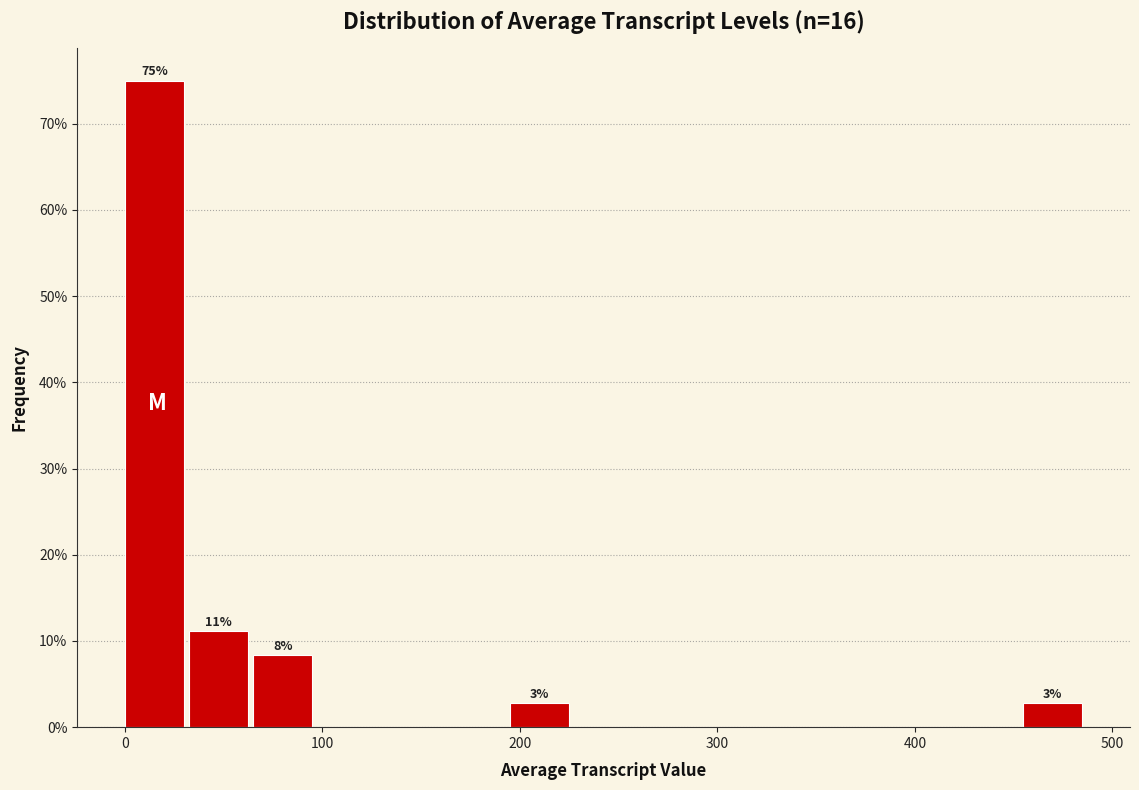

Around what value on the x-axis is the tallest bar? Give the approximate position of its centre, as read against the axis.

10